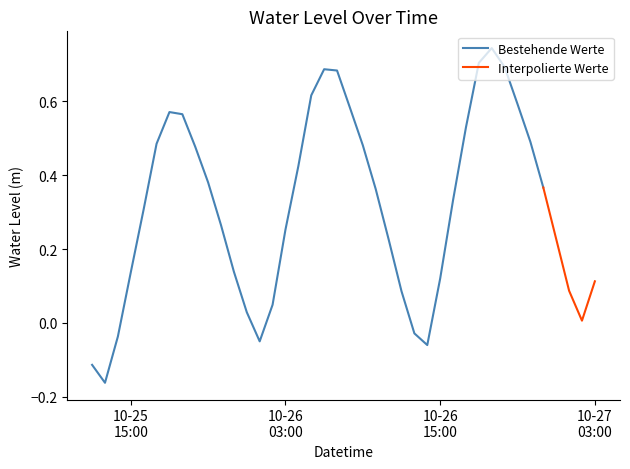

Rank the categories by value from lowest to highest.

2023-10-25 13:00:00, 2023-10-25 12:00:00, 2023-10-26 14:00:00, 2023-10-26 01:00:00, 2023-10-25 14:00:00, 2023-10-26 13:00:00, 2023-10-27 02:00:00, 2023-10-26 00:00:00, 2023-10-26 02:00:00, 2023-10-26 12:00:00, 2023-10-27 01:00:00, 2023-10-27 03:00:00, 2023-10-26 15:00:00, 2023-10-25 15:00:00, 2023-10-25 23:00:00, 2023-10-26 11:00:00, 2023-10-27 00:00:00, 2023-10-26 03:00:00, 2023-10-25 22:00:00, 2023-10-25 16:00:00, 2023-10-26 16:00:00, 2023-10-26 10:00:00, 2023-10-26 23:00:00, 2023-10-25 21:00:00, 2023-10-26 04:00:00, 2023-10-25 20:00:00, 2023-10-26 09:00:00, 2023-10-25 17:00:00, 2023-10-26 22:00:00, 2023-10-26 17:00:00, 2023-10-25 19:00:00, 2023-10-25 18:00:00, 2023-10-26 08:00:00, 2023-10-26 21:00:00, 2023-10-26 05:00:00, 2023-10-26 07:00:00, 2023-10-26 06:00:00, 2023-10-26 20:00:00, 2023-10-26 18:00:00, 2023-10-26 19:00:00